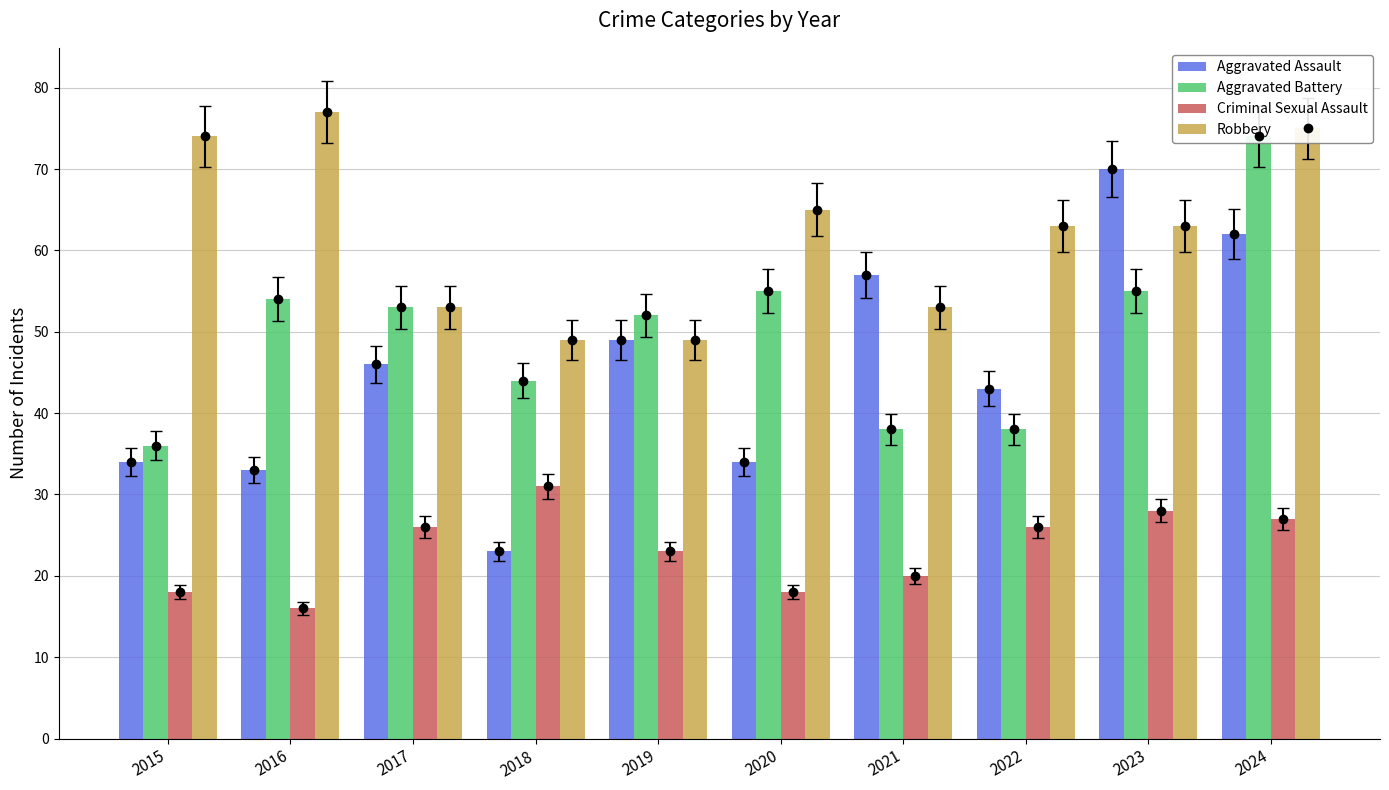

How many bars are there in total?

40